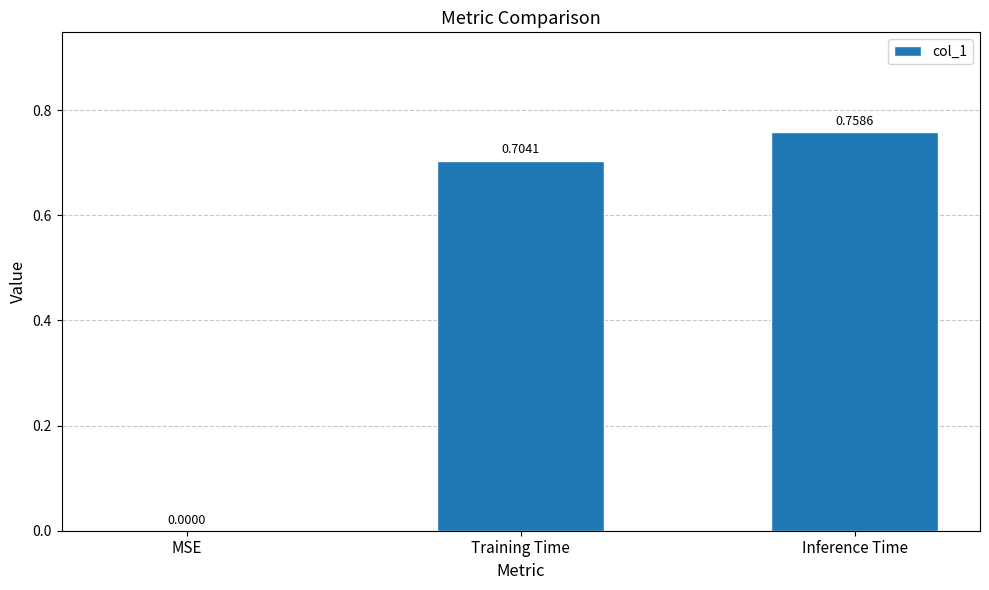

Which category has the highest value across all series?

Inference Time